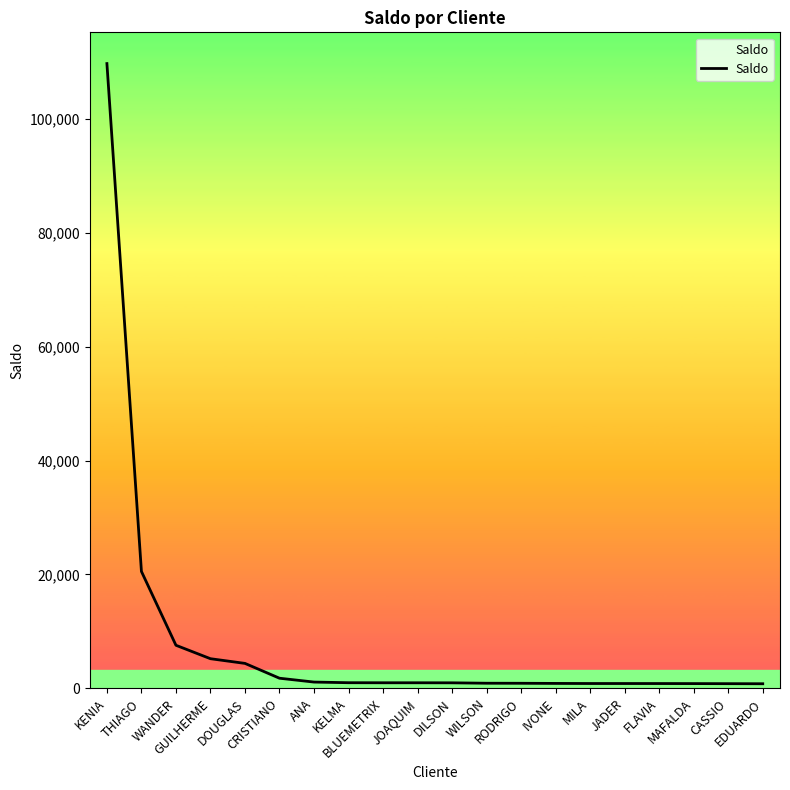

What value does the data have at DILSON?

979.9